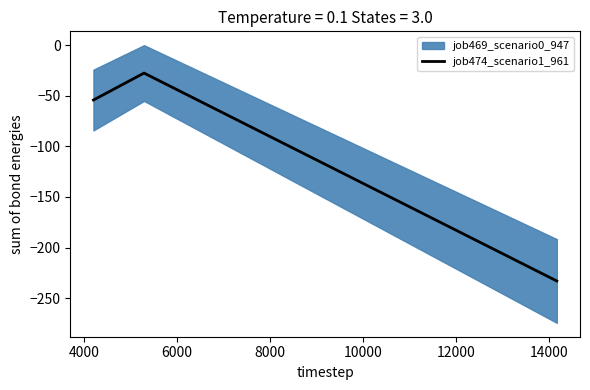

What is the value of the 1st point from the left?

-54.2